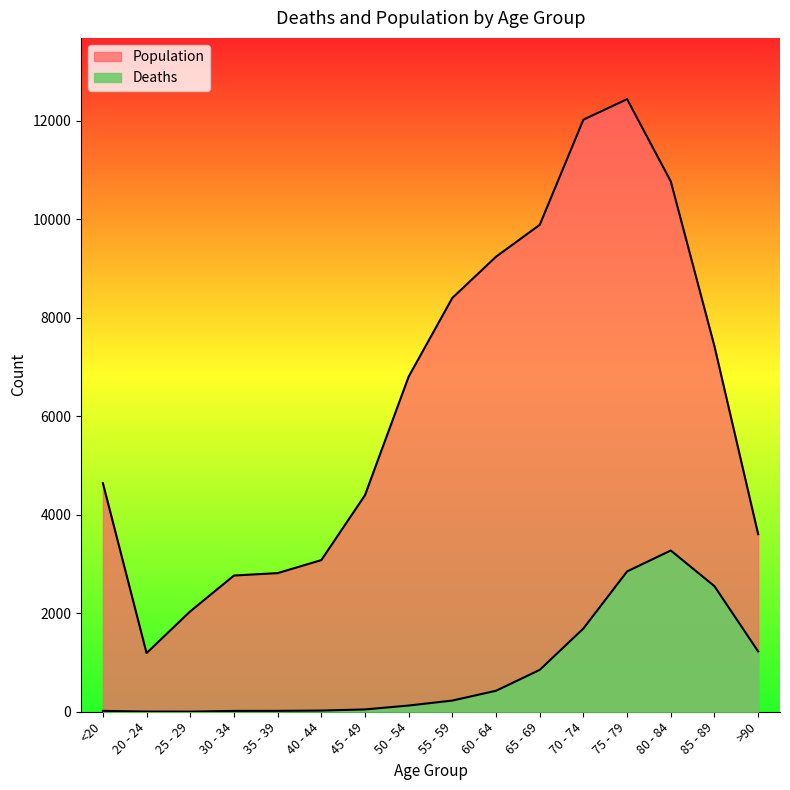

How many lines are shown in the chart?

2